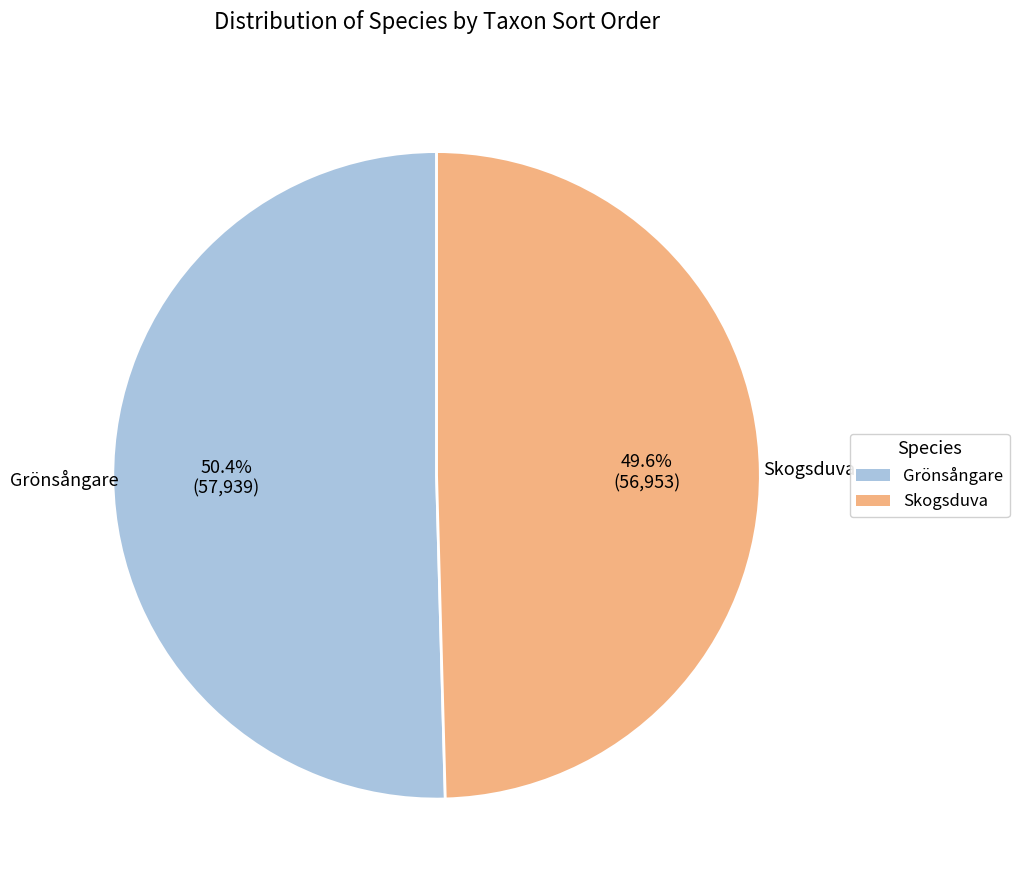

Is the sum of Grönsångare and Skogsduva greater than half?

Yes